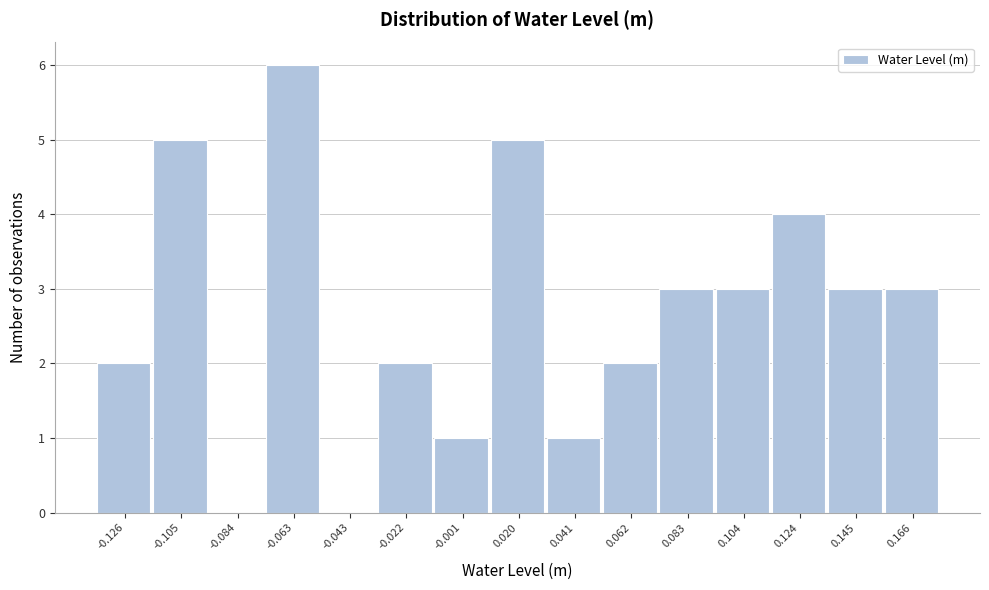

Reading right to left, list all the values displayed in this chart.

0.166=3	0.145=3	0.124=4	0.104=3	0.083=3	0.062=2	0.041=1	0.020=5	-0.001=1	-0.022=2	-0.043=0	-0.063=6	-0.084=0	-0.105=5	-0.126=2